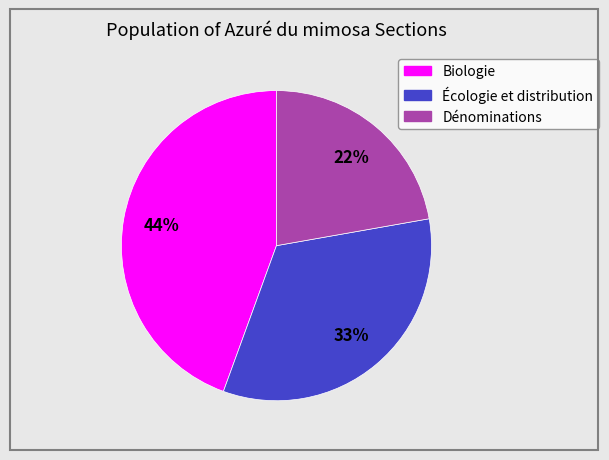

To the nearest percent, what portion does Biologie represent?

44%